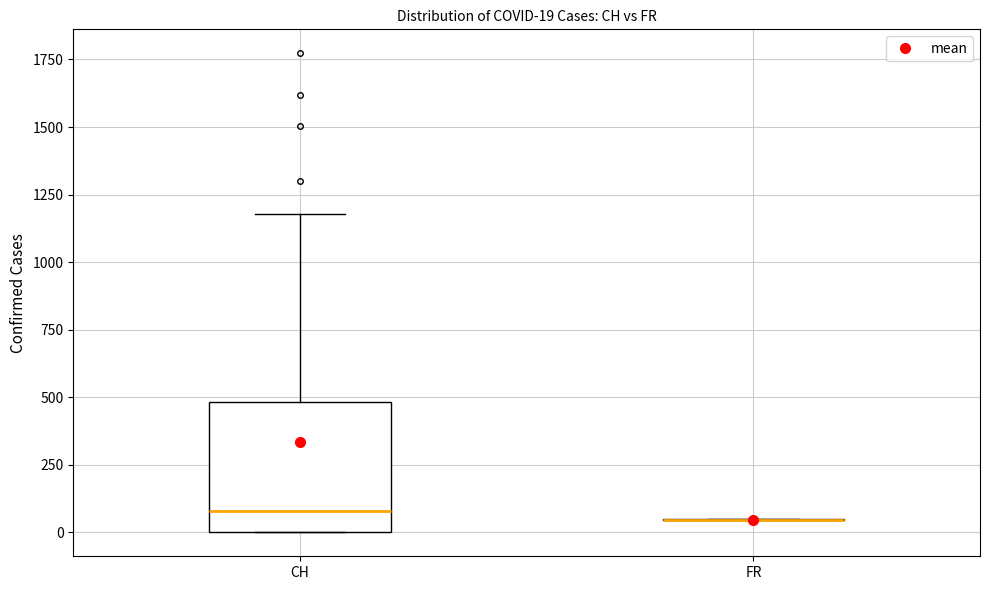

Which box is the tallest, from its lower edge to its upper edge?

CH